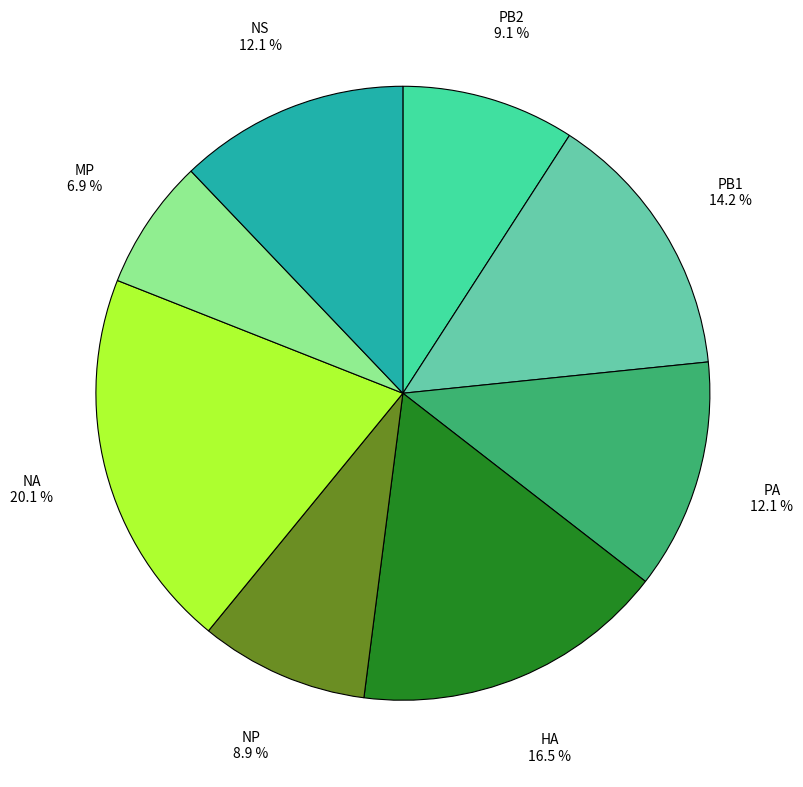

How many segments does this pie chart have?

8